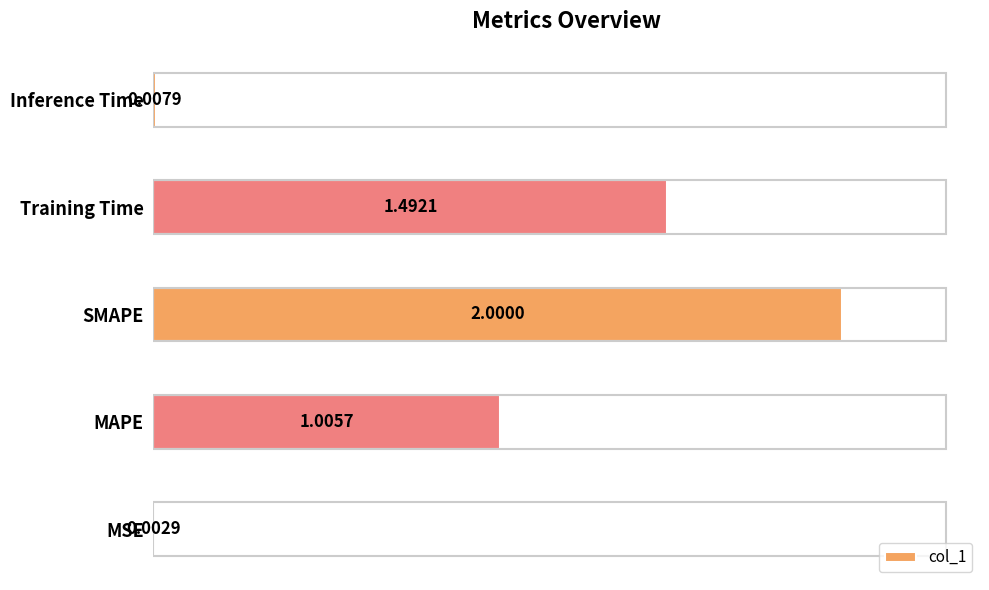

Does the chart contain stacked bars?

No